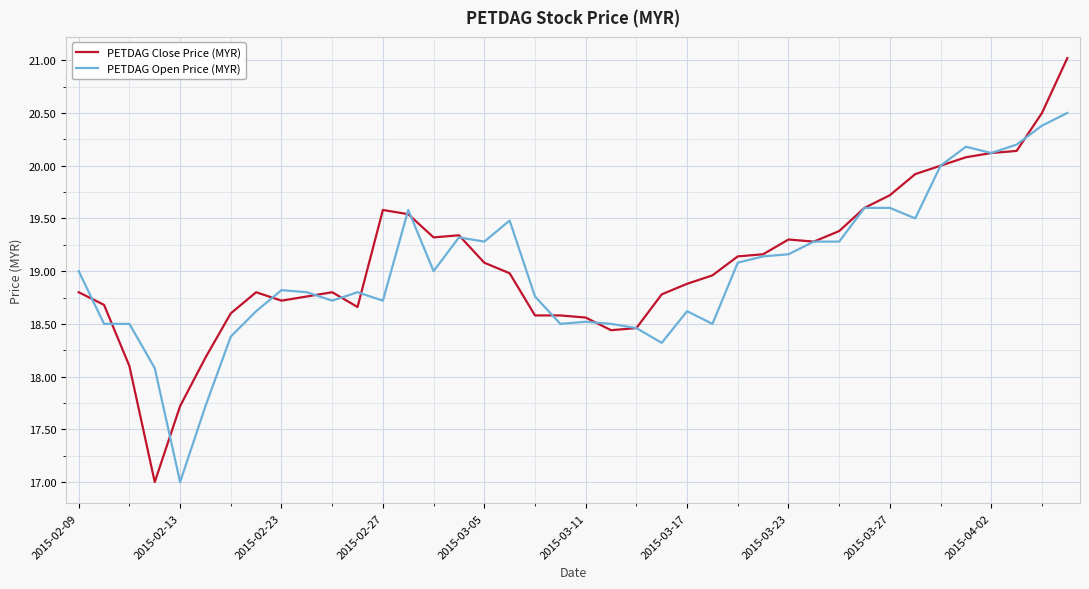

Which series has the largest range (max minus min)?

PETDAG Close Price (MYR)